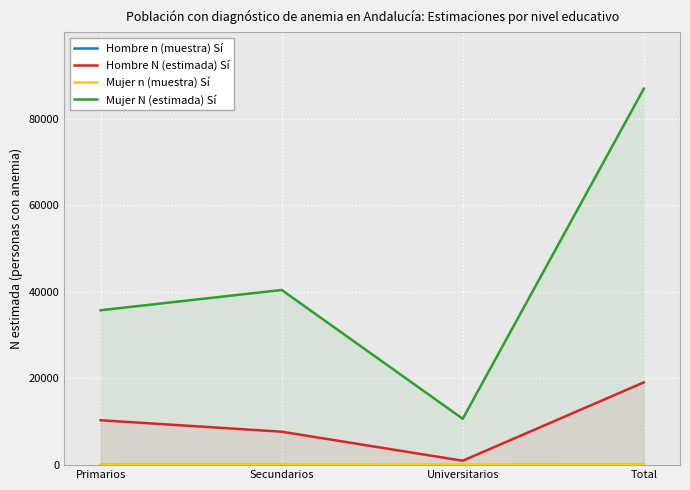

Reading left to right, list all the values displayed in this chart.

Hombre n (muestra) Sí: 11	7	1	19
Hombre N (estimada) Sí: 10363	7717	1016	19096
Mujer n (muestra) Sí: 32	39	10	81
Mujer N (estimada) Sí: 35748	40428	10698	86874